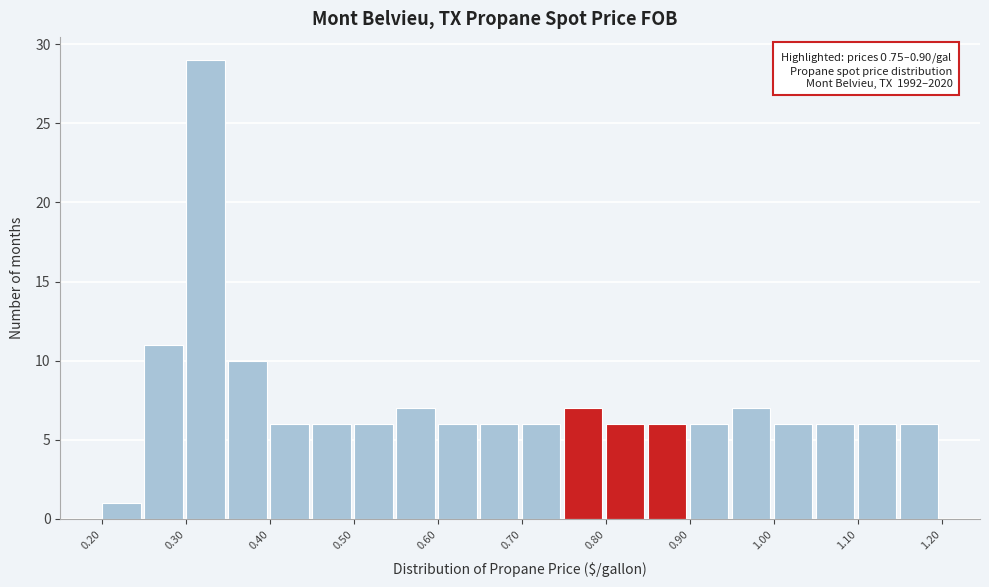

Over which range of the x-axis is the bar tallest?

0.30 to 0.35